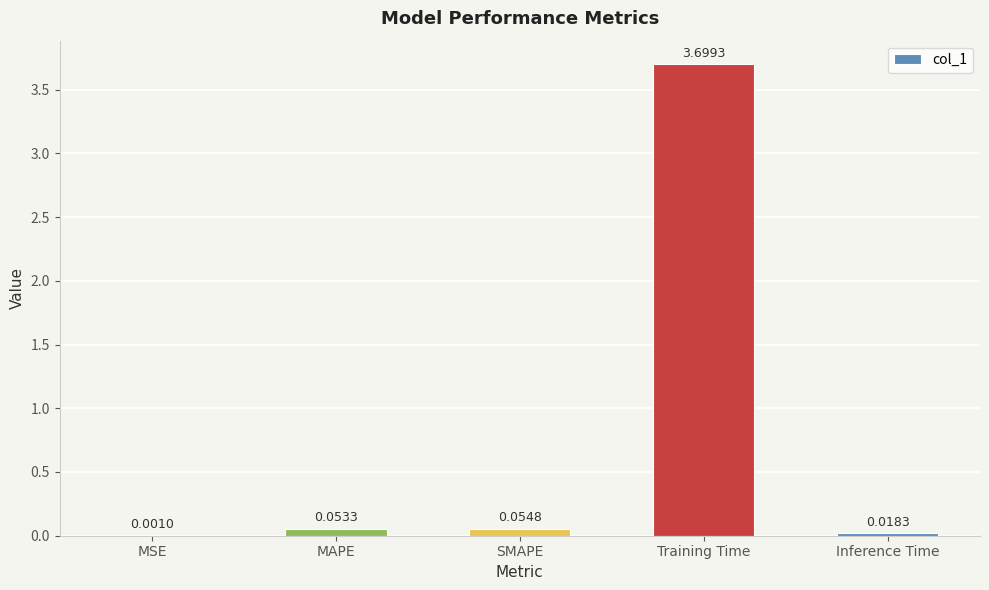

What is the change in value from MSE to Training Time?

+3.7